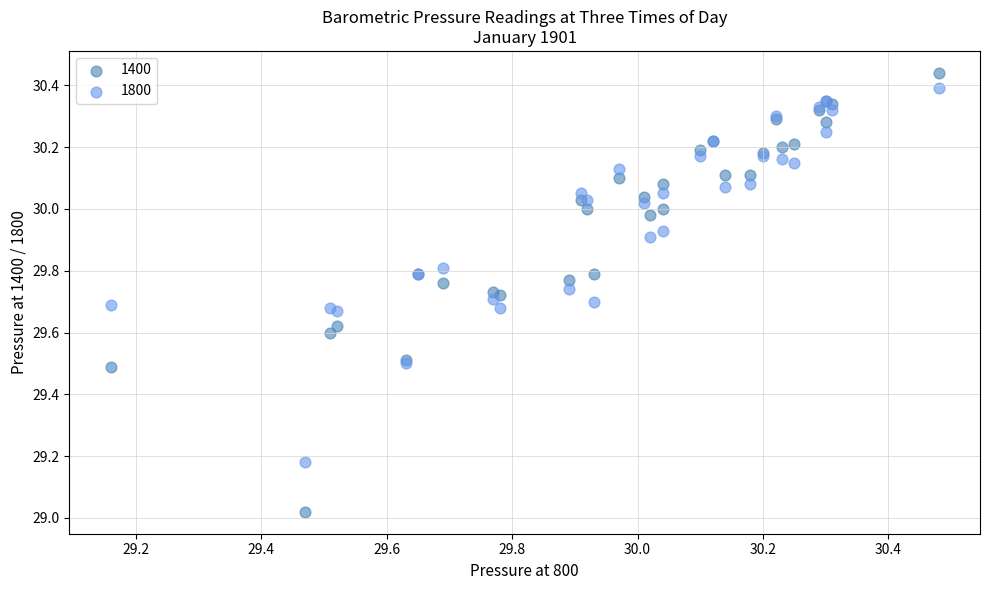

Which series reaches the minimum Y coordinate?

1400